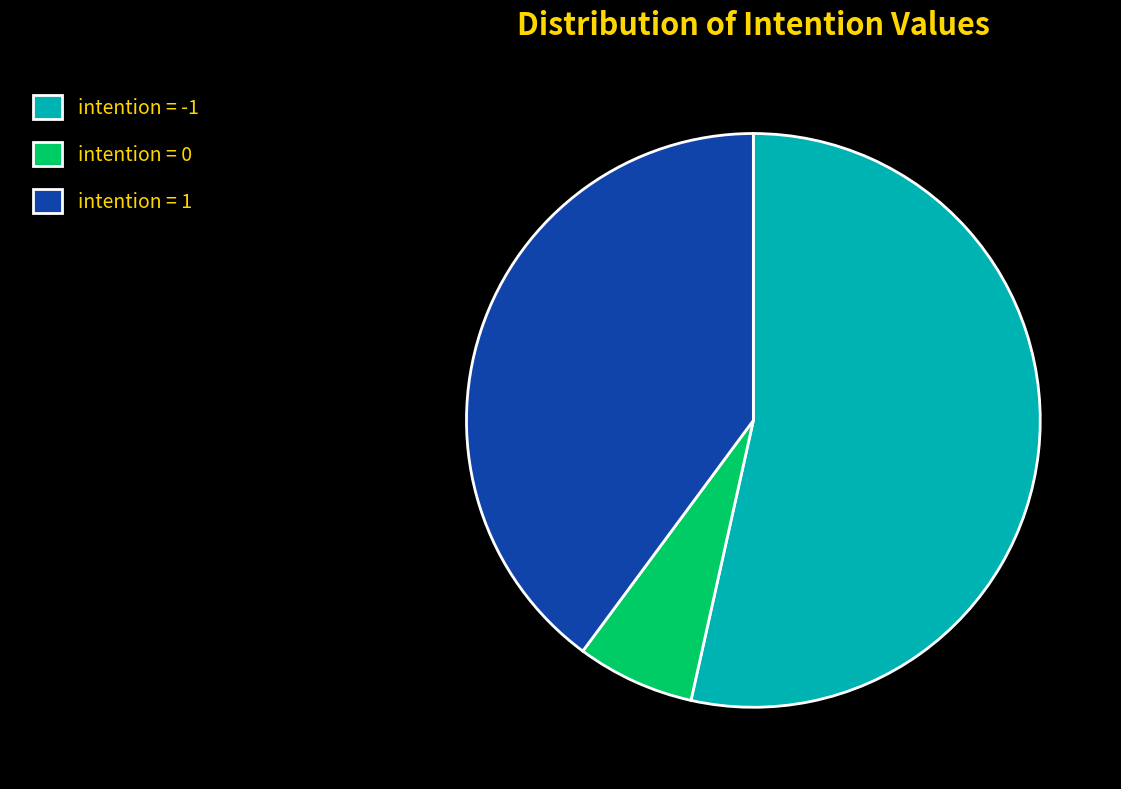

Is there any slice that represents more than half of the pie?

Yes